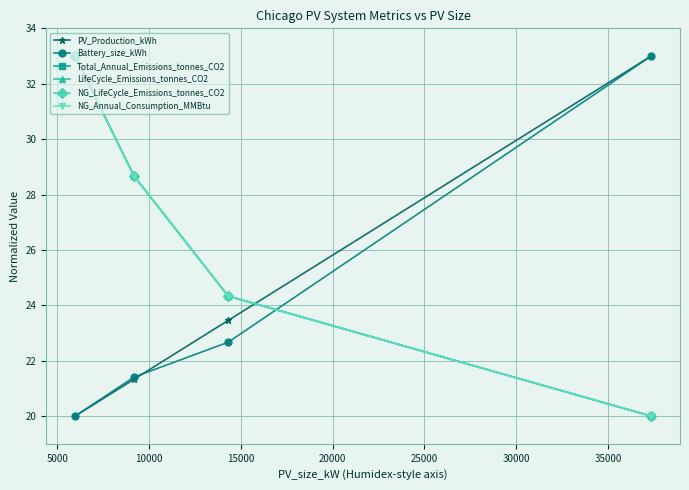

At how many categories does at least one series exceed 25?

3